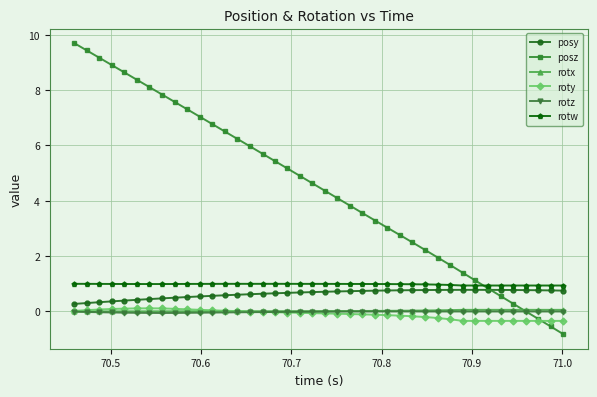

What is the average value of the roty series?

-0.1